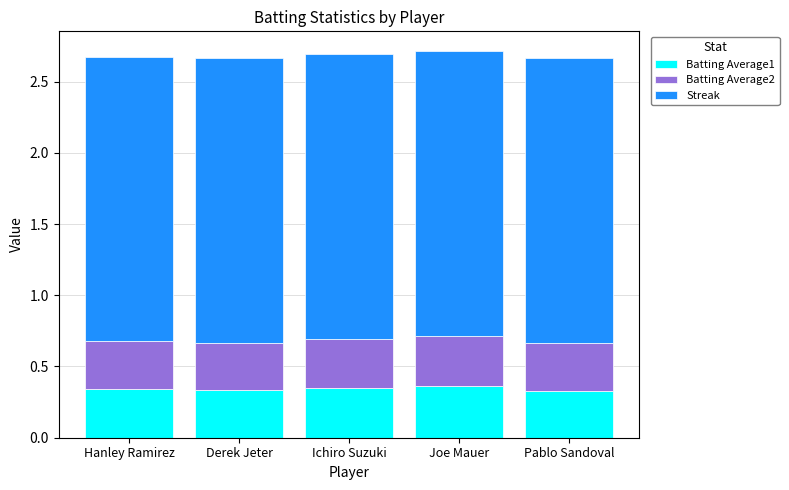

Is it true that Batting Average1 equals 0.2 at Ichiro Suzuki?

False